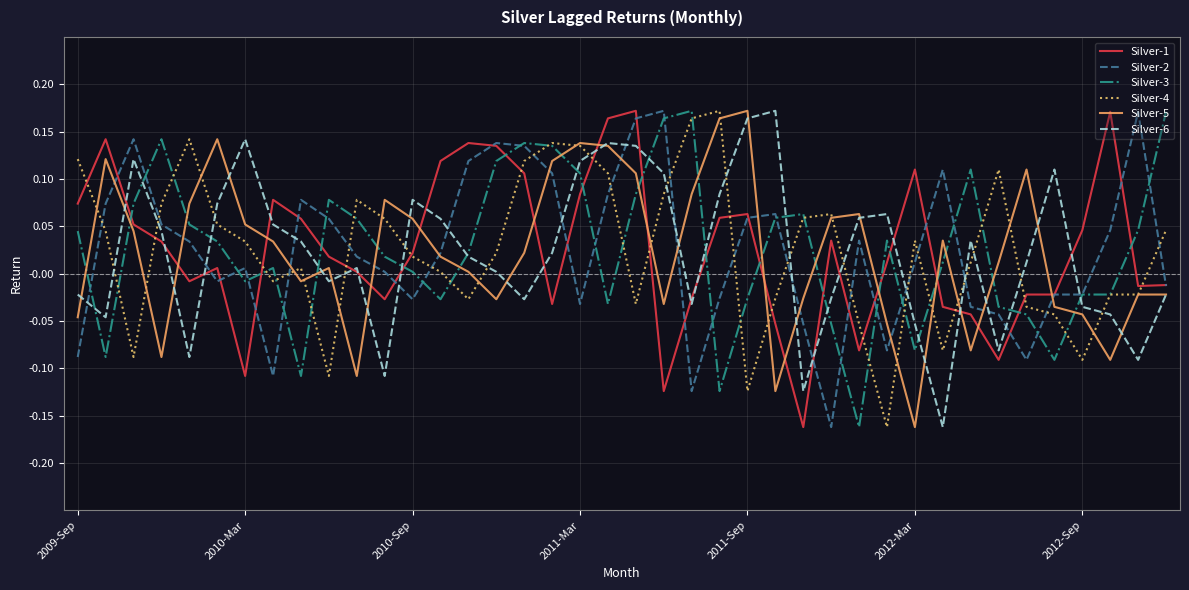

How many intersections are there between Silver-3 and Silver-1?

15